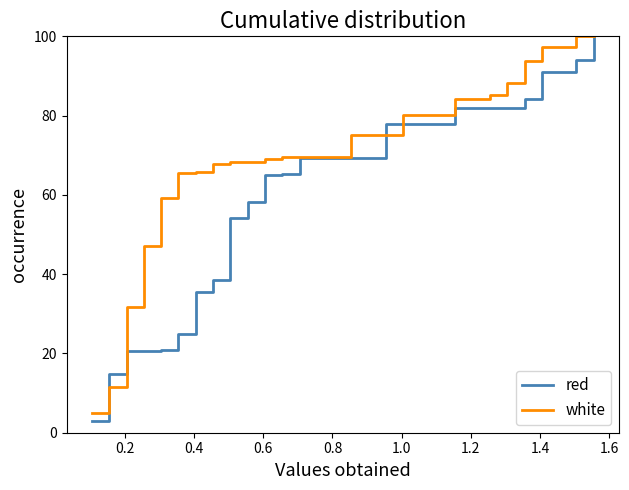

What is the lowest value of the red series?

3.1